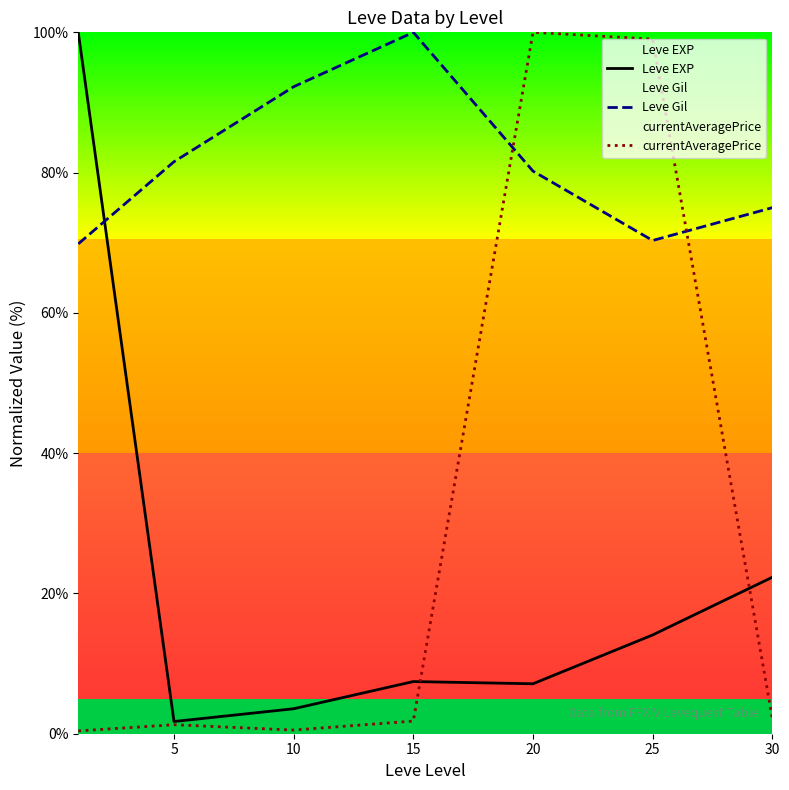

Reading left to right, transcribe all the data shown in this chart.

Leve EXP: 100.0	1.7	3.6	7.4	7.1	14.1	22.3
Leve Gil: 69.8	81.6	92.2	100.0	80.2	70.3	75.0
currentAveragePrice: 0.4	1.3	0.5	1.8	100.0	99.0	2.2